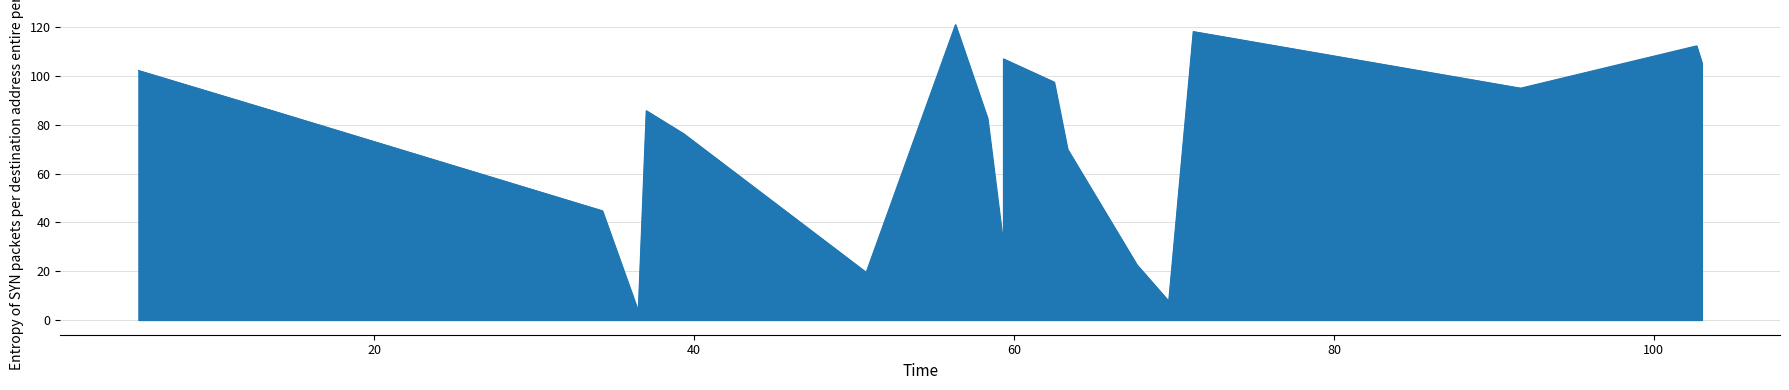

What is the approximate value at 63.333333333333336?

70.0